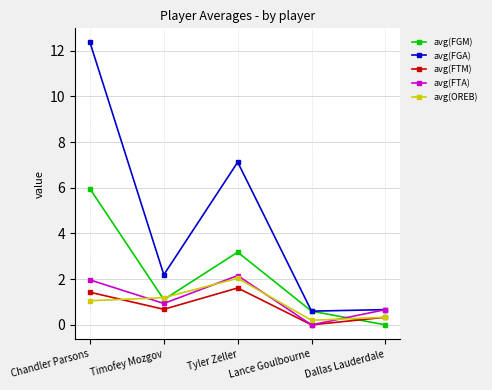

True or false: avg(OREB) has more than 0 interior local peaks.

True